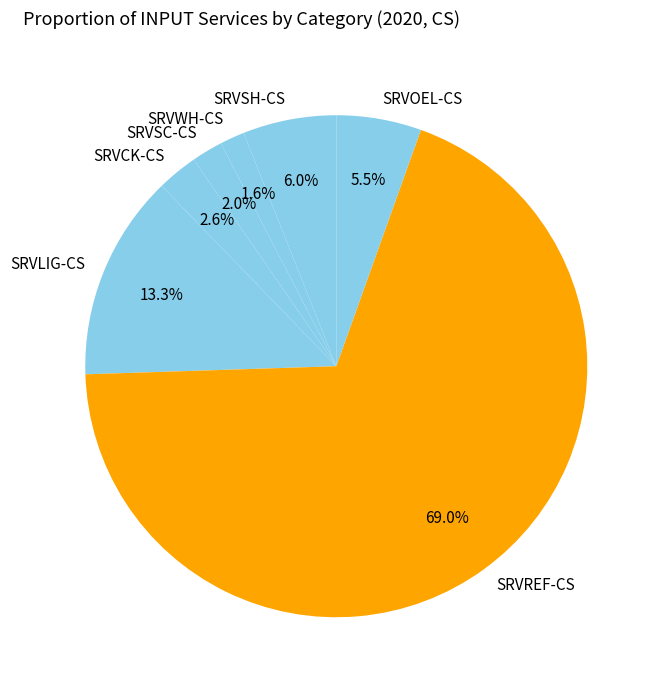

What is the majority slice?

SRVREF-CS